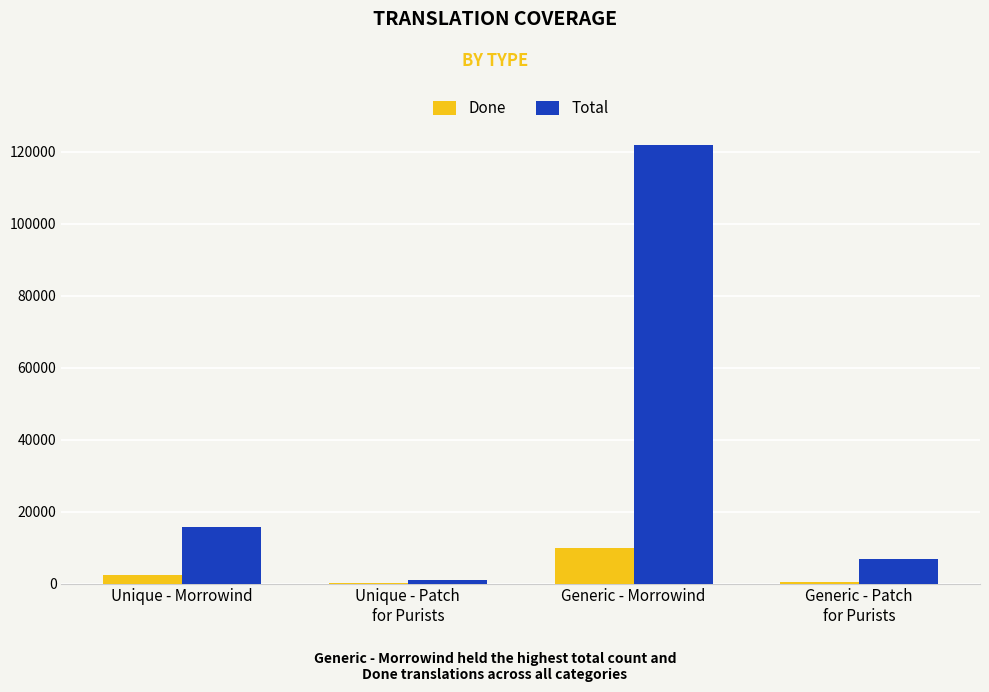

What is the sum of all Done values?

12727